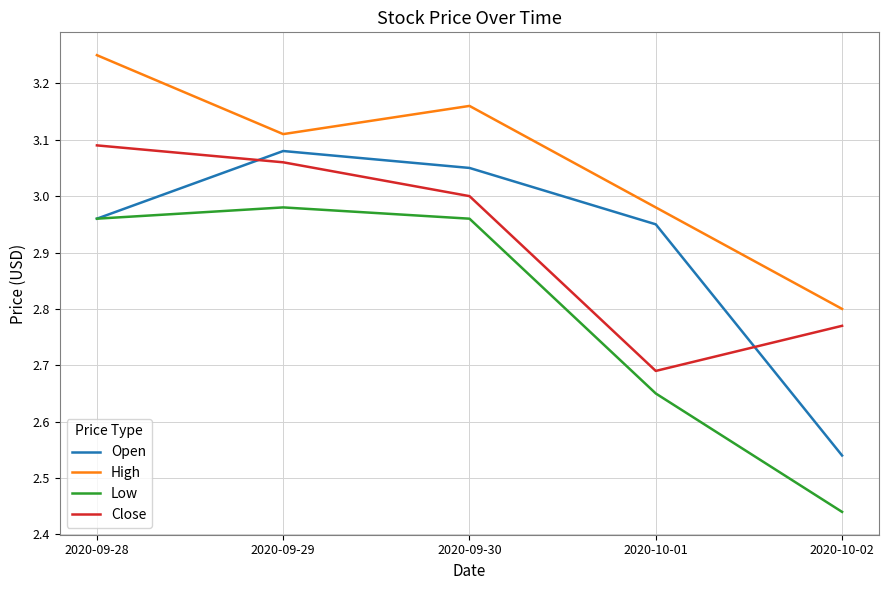

What is the difference between the highest and lowest values at 2020-10-02?

0.4